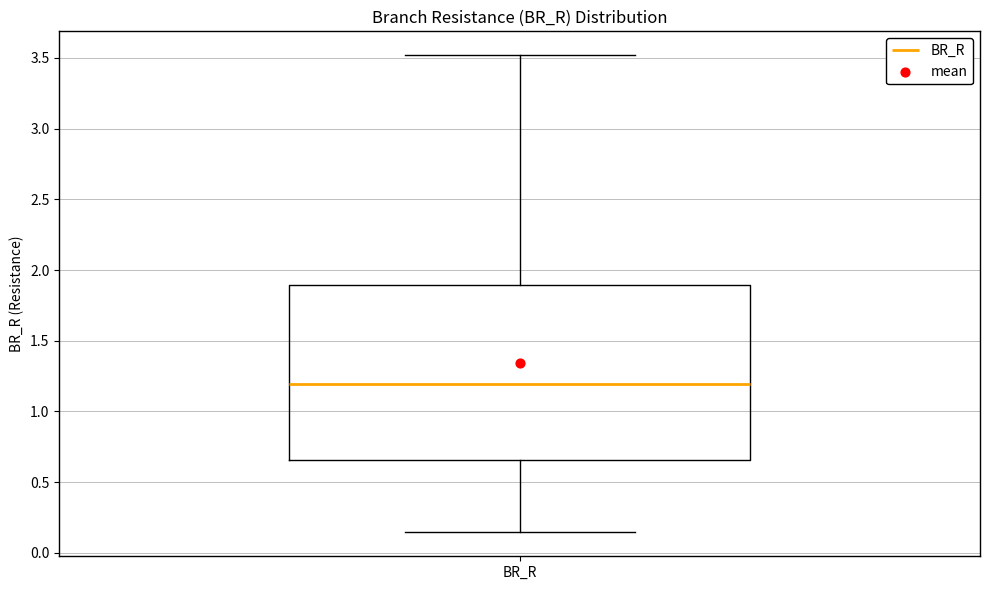

Transcribe this box plot: give where the median line is, the range the box spans, and where the two whiskers end, as read against the y-axis. The values are not printed on the chart, so give them approximately, as read against the axis.

median 1.20, box 0.65 to 1.90, whiskers 0.15 to 3.50